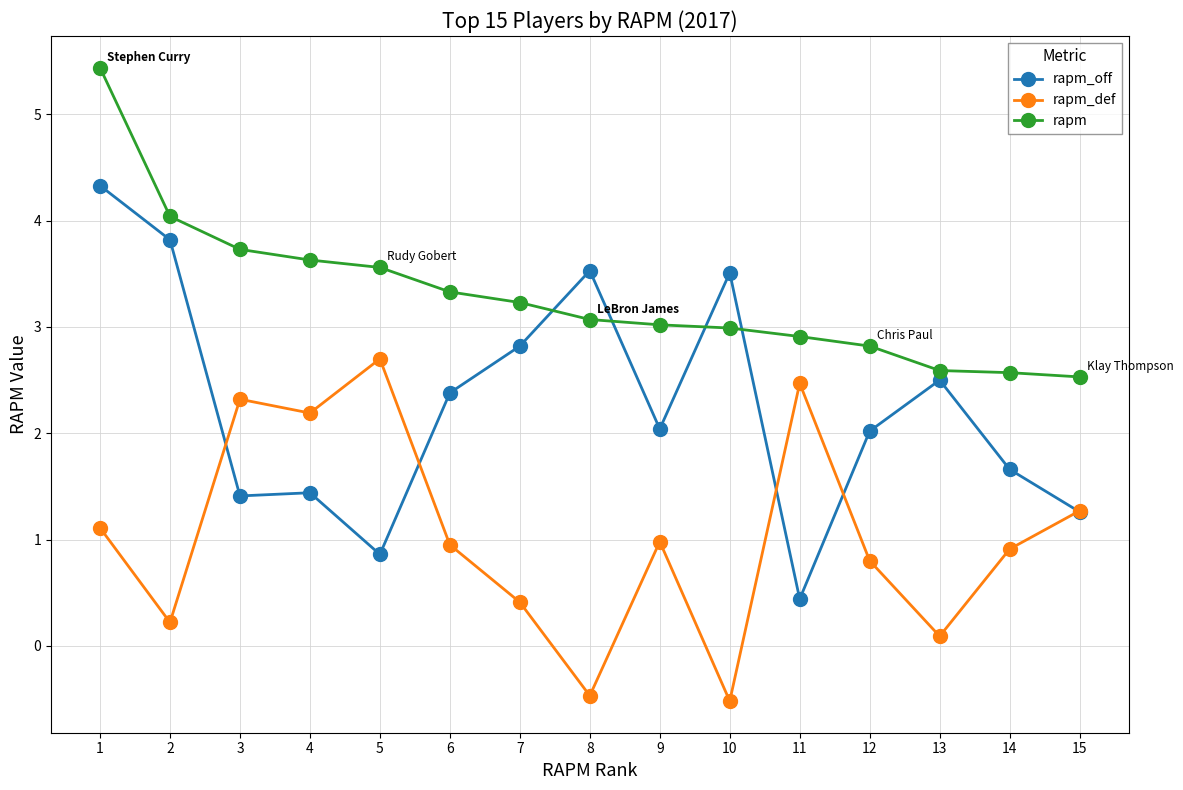

At 4, list the series in order from smallest to largest.

rapm_off, rapm_def, rapm